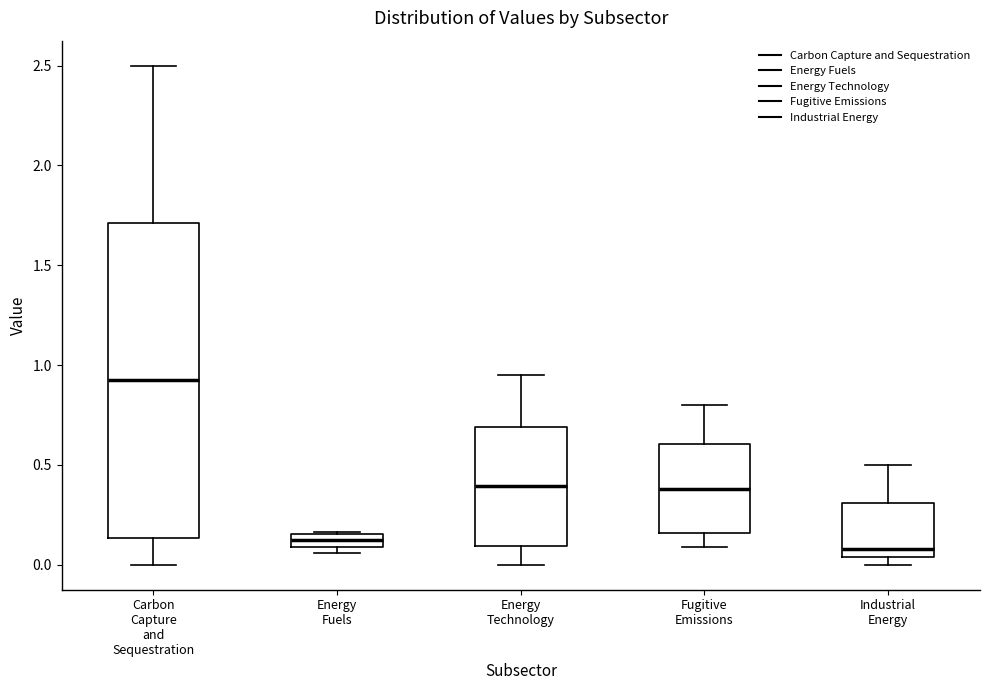

Which box is the tallest, from its lower edge to its upper edge?

Carbon Capture and Sequestration